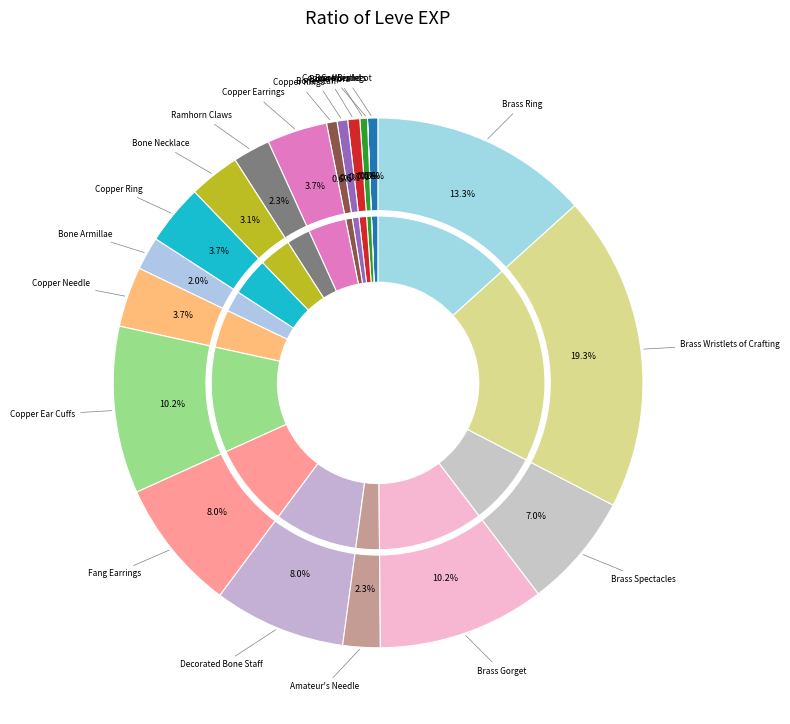

Which category has the smallest portion of the pie?

Copper Wristlets